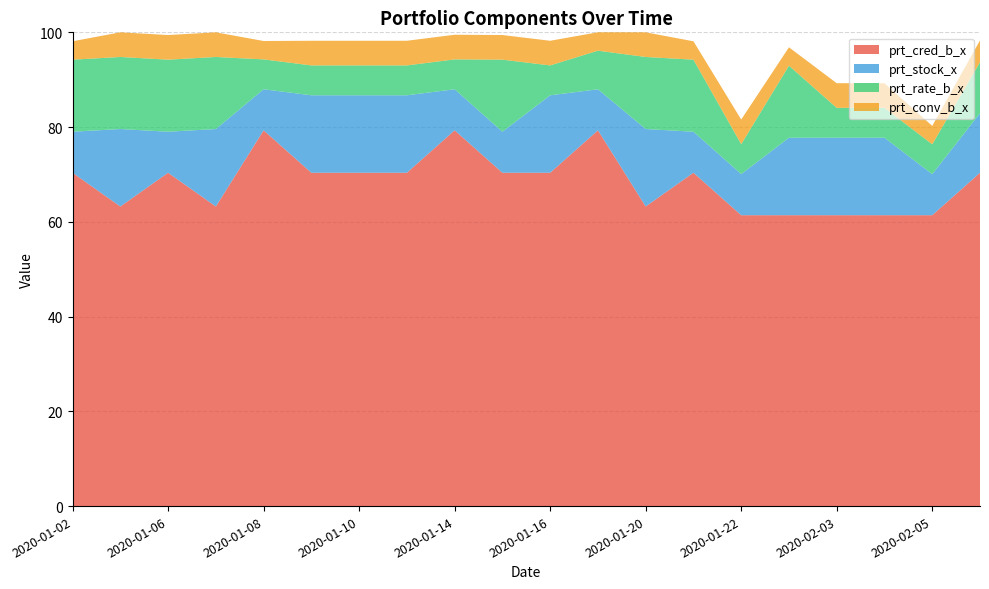

Reading left to right, list all the values displayed in this chart.

prt_cred_b_x: 70.4	63.2	70.4	63.2	79.3	70.4	70.4	70.4	79.3	70.4	70.4	79.3	63.2	70.4	61.4	61.4	61.4	61.4	61.4	70.4
prt_stock_x: 8.7	16.4	8.7	16.4	8.7	16.4	16.4	16.4	8.7	8.7	16.4	8.7	16.4	8.7	8.7	16.4	16.4	16.4	8.7	12.6
prt_rate_b_x: 15.2	15.2	15.2	15.2	6.3	6.3	6.3	6.3	6.3	15.2	6.3	8.2	15.2	15.2	6.3	15.2	6.3	6.3	6.3	10.8
prt_conv_b_x: 3.9	5.2	5.2	5.2	3.9	5.2	5.2	5.2	5.2	5.2	5.2	3.9	5.2	3.9	5.2	3.9	5.2	5.2	3.9	4.6